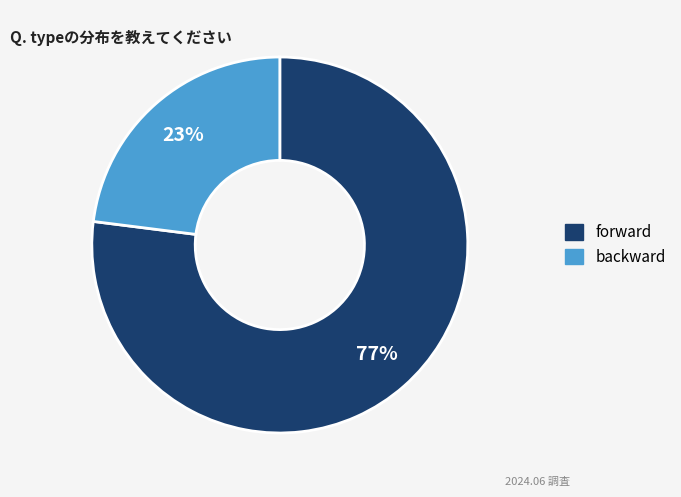

Rank the categories by value from highest to lowest.

forward, backward